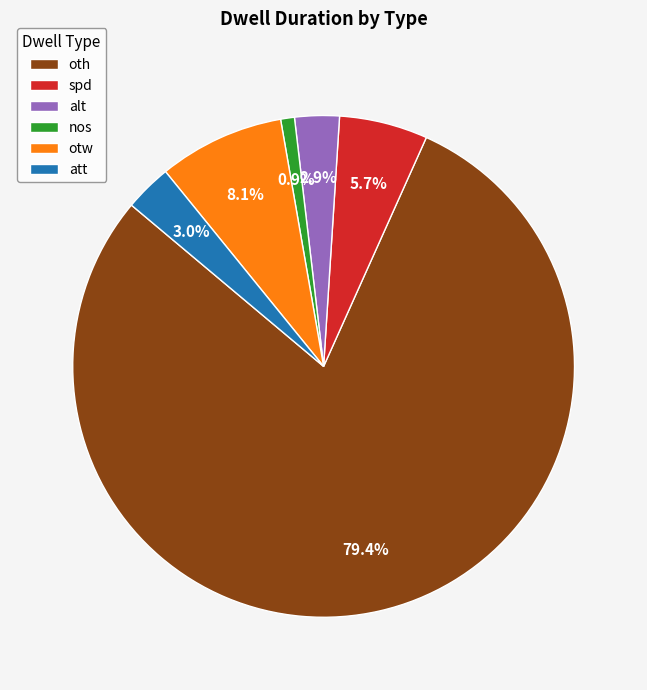

Approximately how many times larger is the value at att compared to otw?

0.4